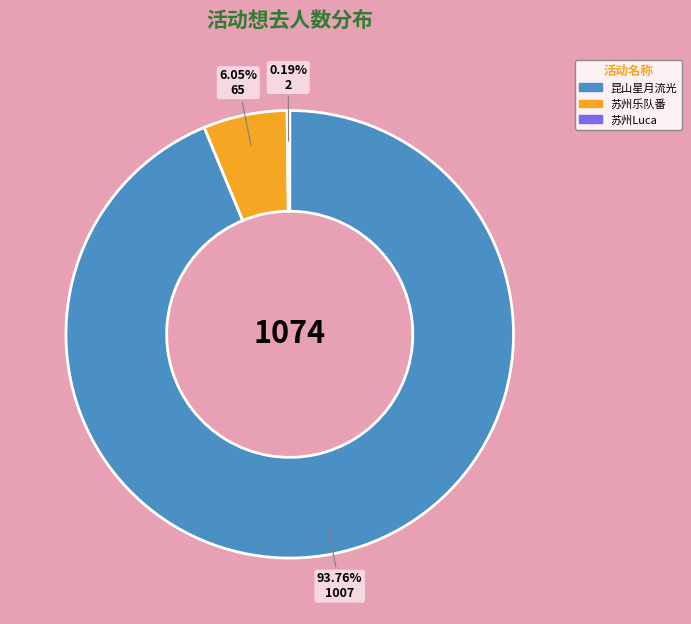

Is there a majority slice in this chart?

Yes